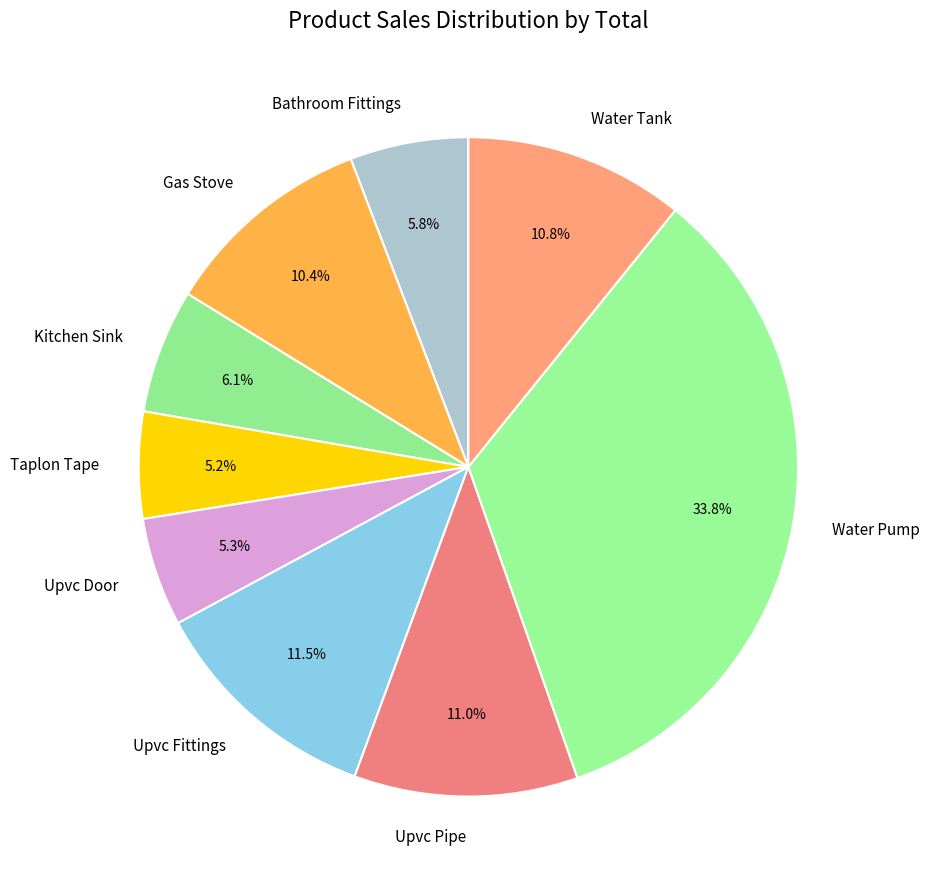

The Upvc Pipe slice represents 22% of the pie. True or false?

False